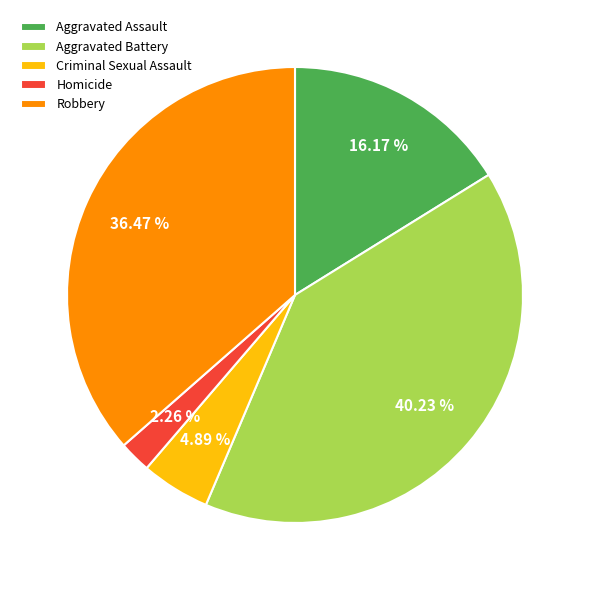

To the nearest percent, what percentage of the pie is Aggravated Battery?

40%